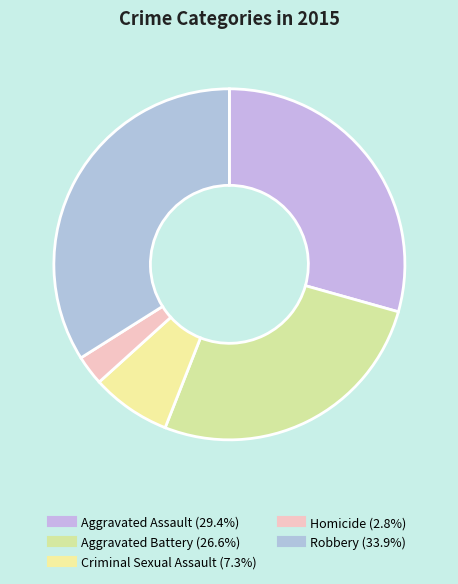

Is the sum of Homicide and Robbery greater than half?

No